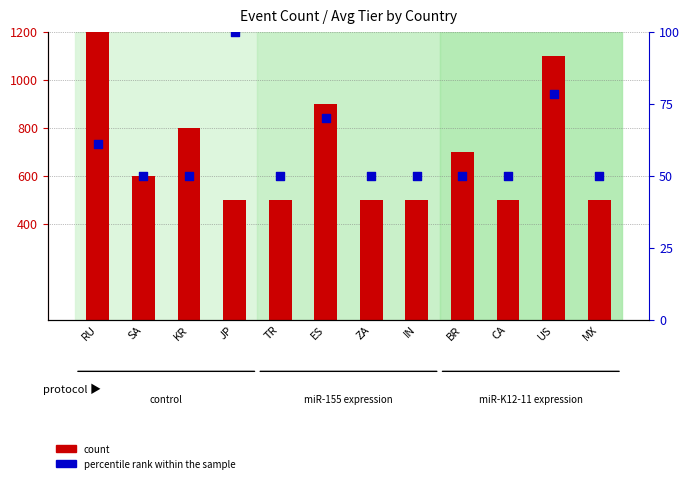

Which series has the largest total across all categories?

count